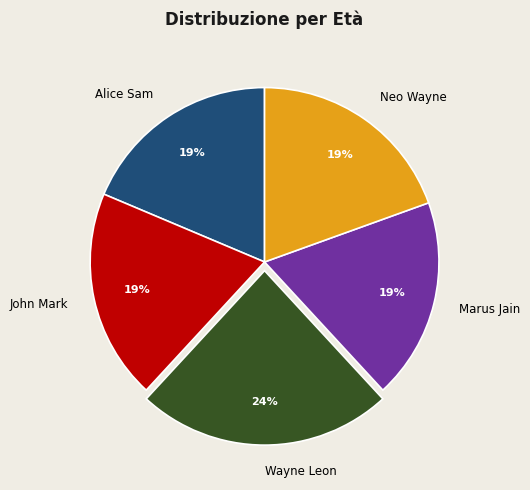

Count the number of slices in the pie.

5